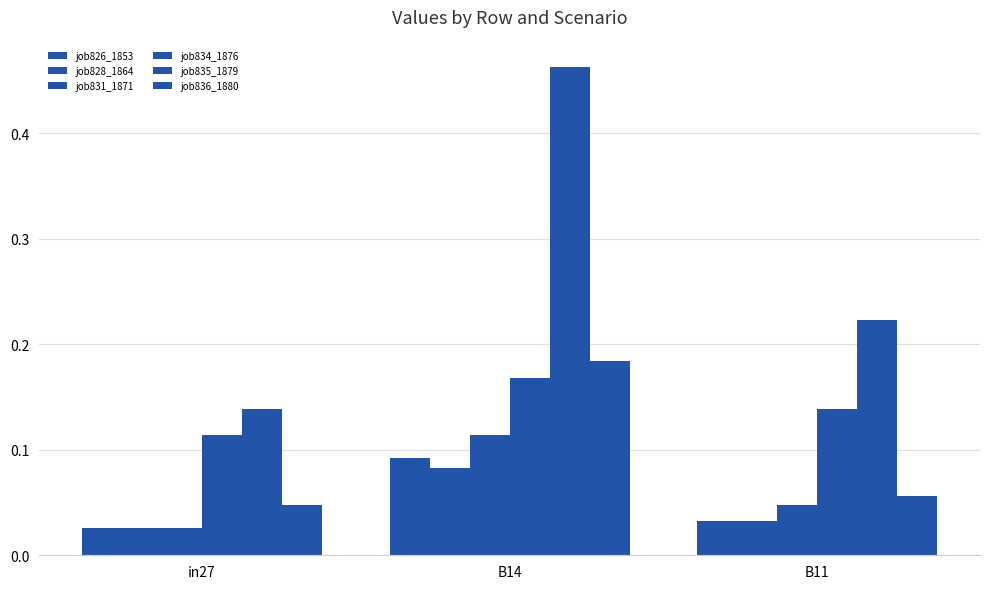

At which label is job831_1871 closest to 0?

in27